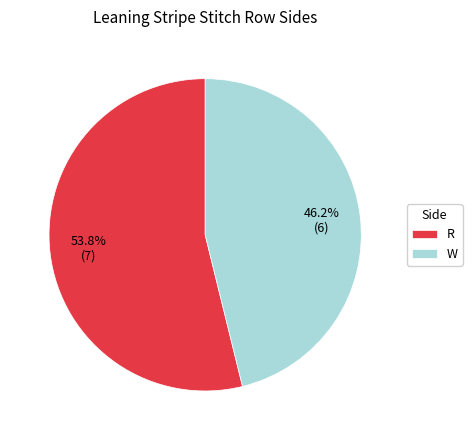

What is the ratio of the value at R to the value at W?

1.2